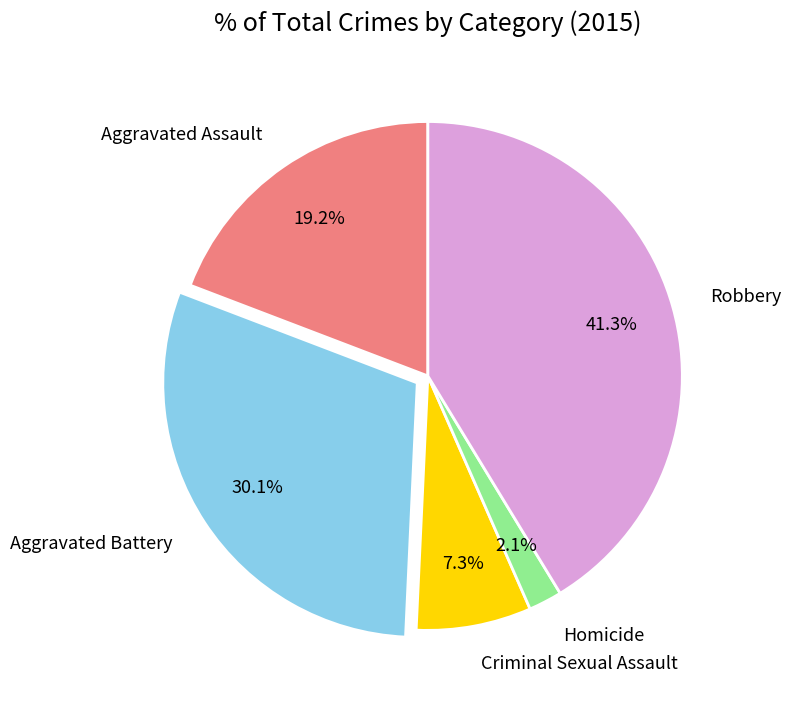

What is the ratio of the value at Robbery to the value at Aggravated Assault?

2.2